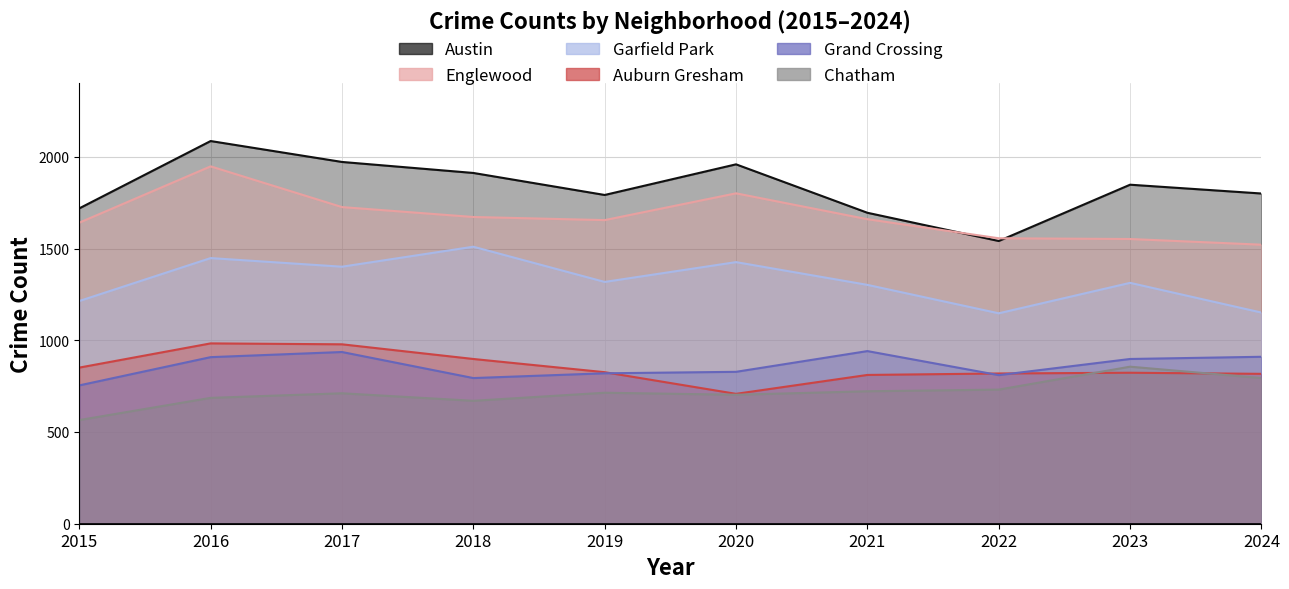

What is the value of the Garfield Park point at the 7th from the left?

1302